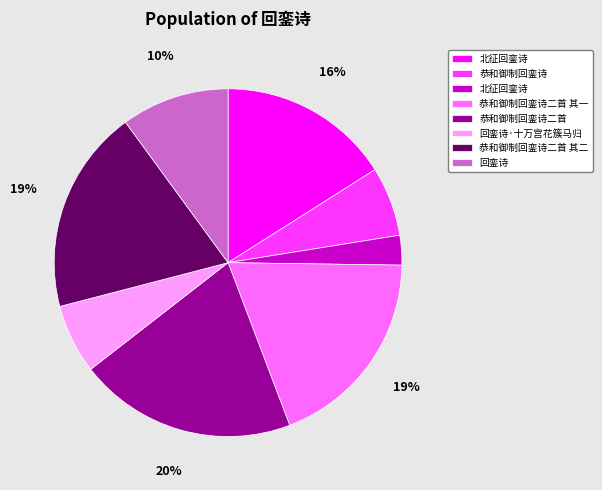

Does any single category account for the majority?

No